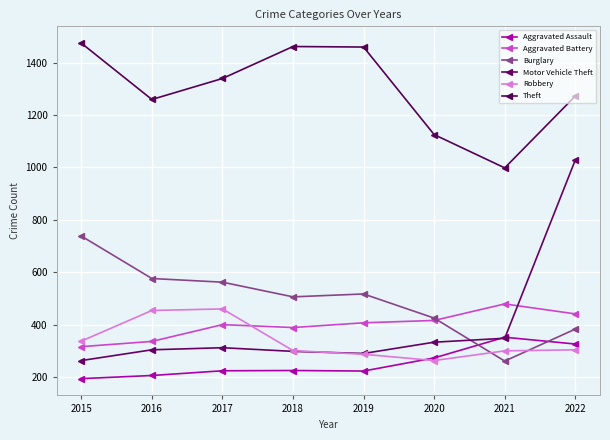

In Robbery, how many points are higher than both neighbors (excluding endpoints)?

1